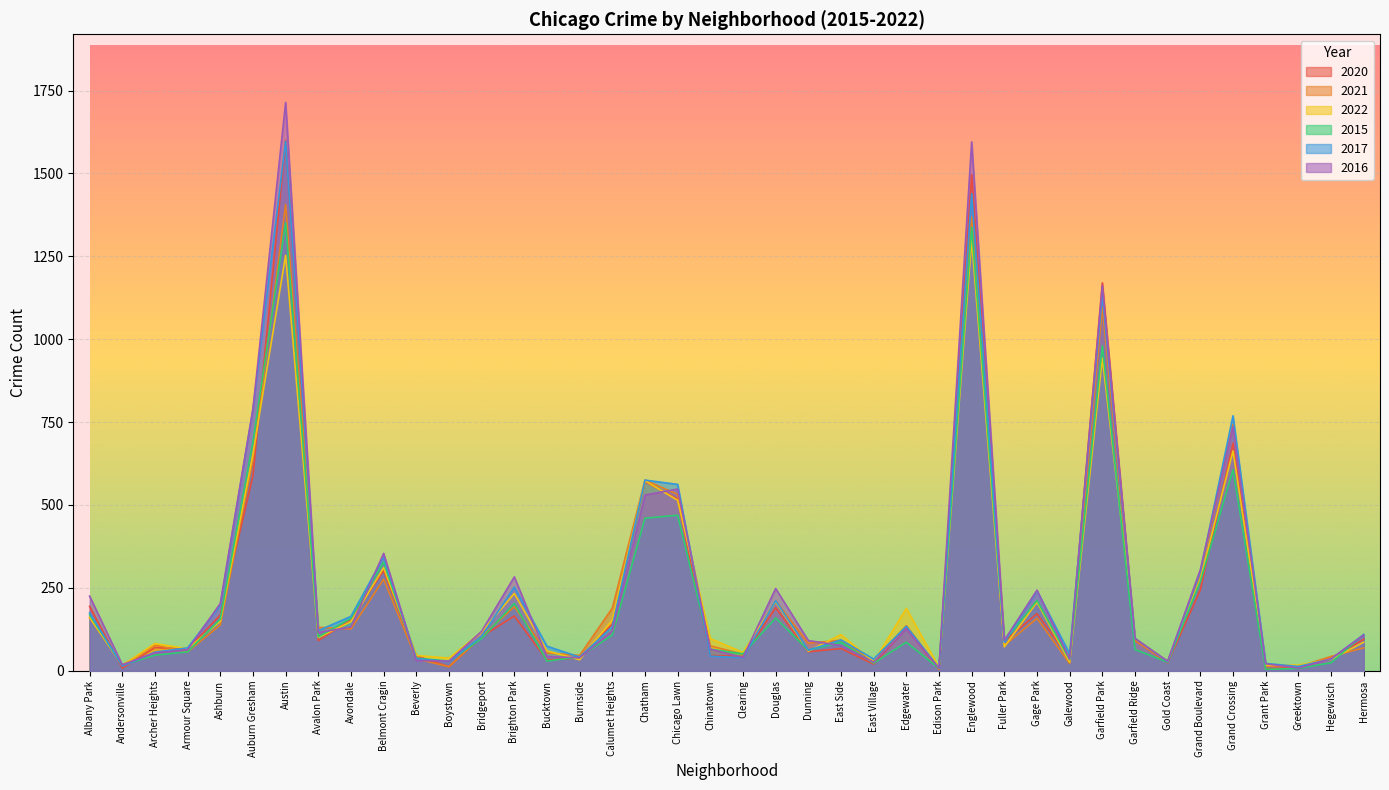

What is the label of the 32nd point from the left?

Garfield Park